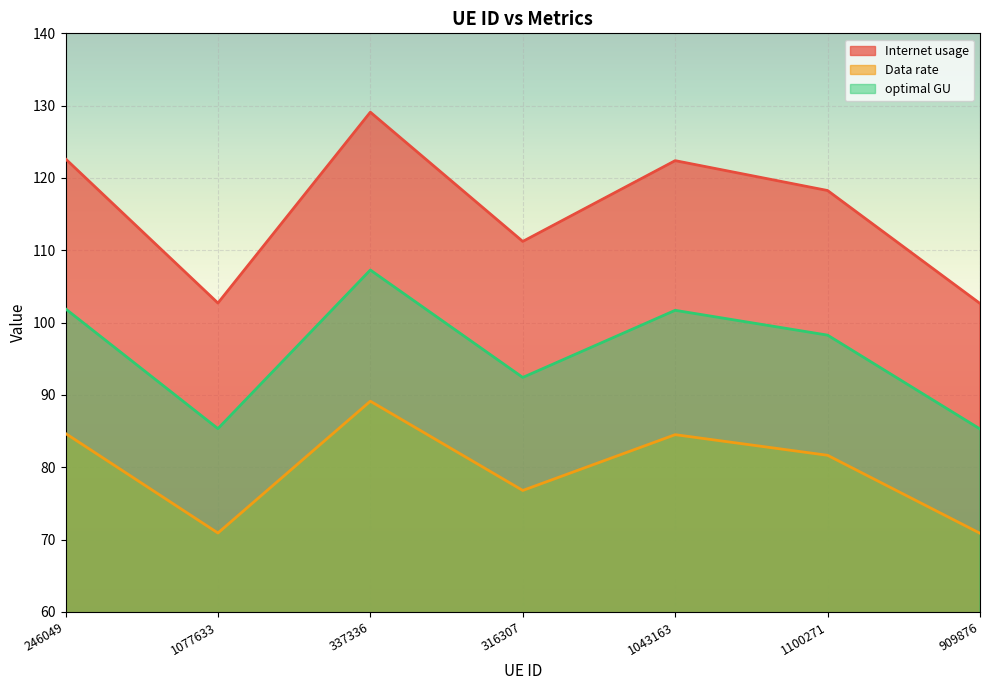

True or false: Data rate has a value of 70.9 at 1077633.

True